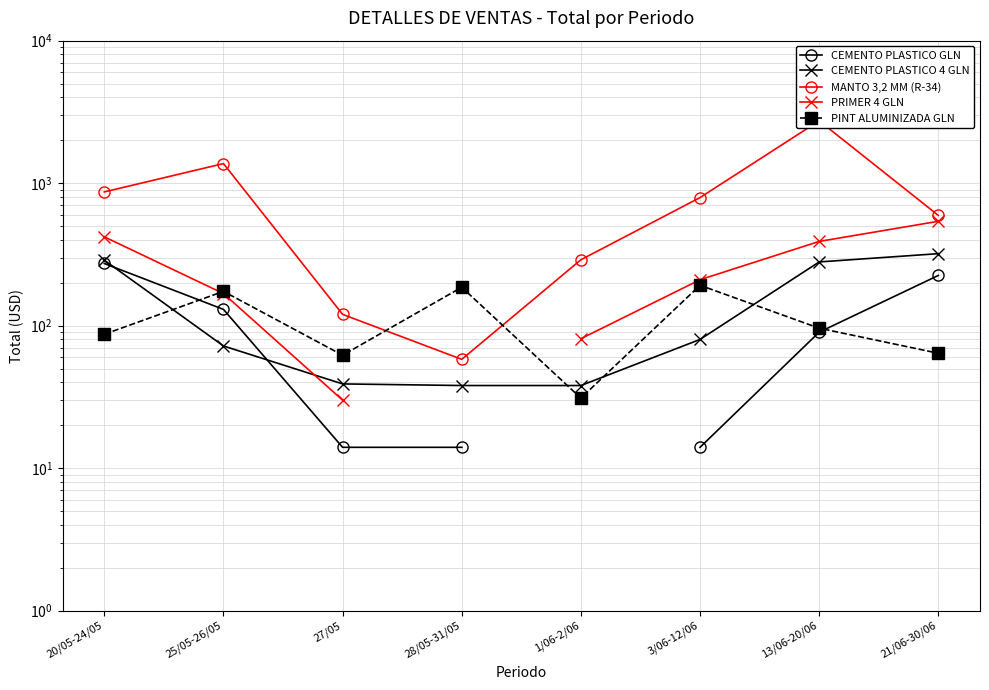

What is the label of the 3rd point from the right?

3/06-12/06